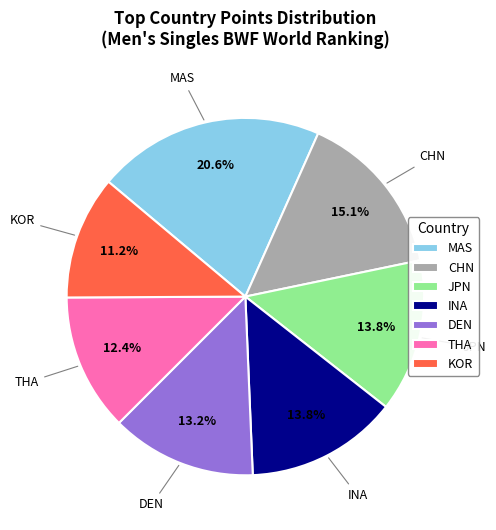

To the nearest percent, what percentage of the pie is MAS?

21%